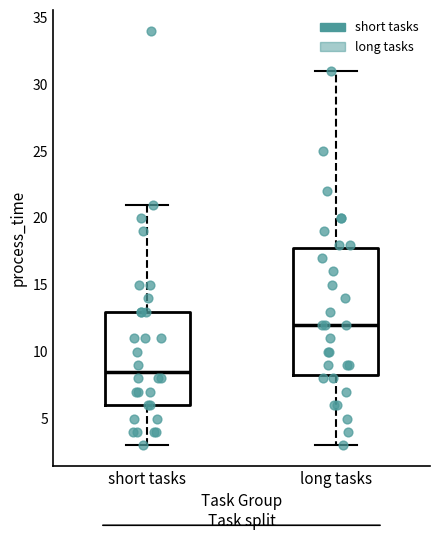

Which box is the tallest, from its lower edge to its upper edge?

long tasks